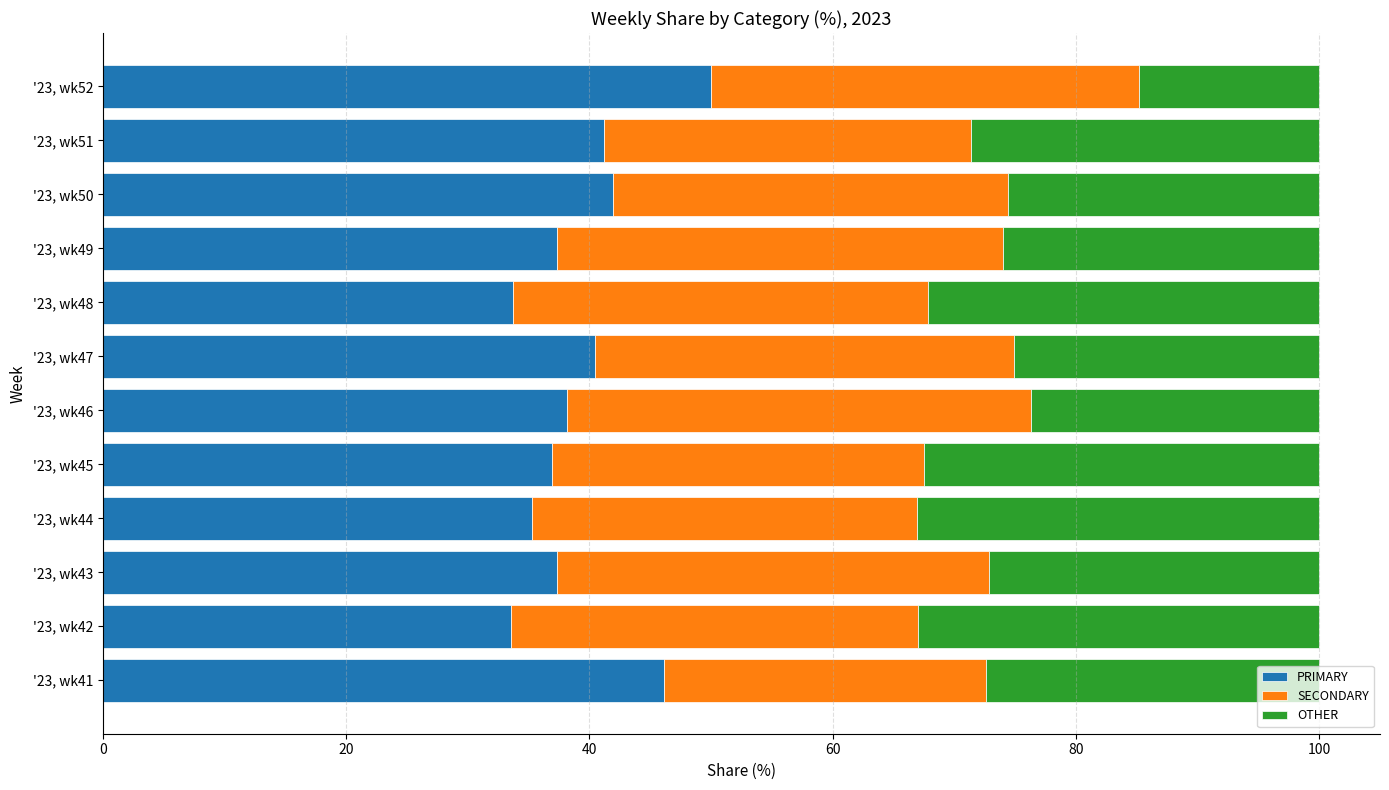

What is the total value across all series at '23, wk46?

100.0